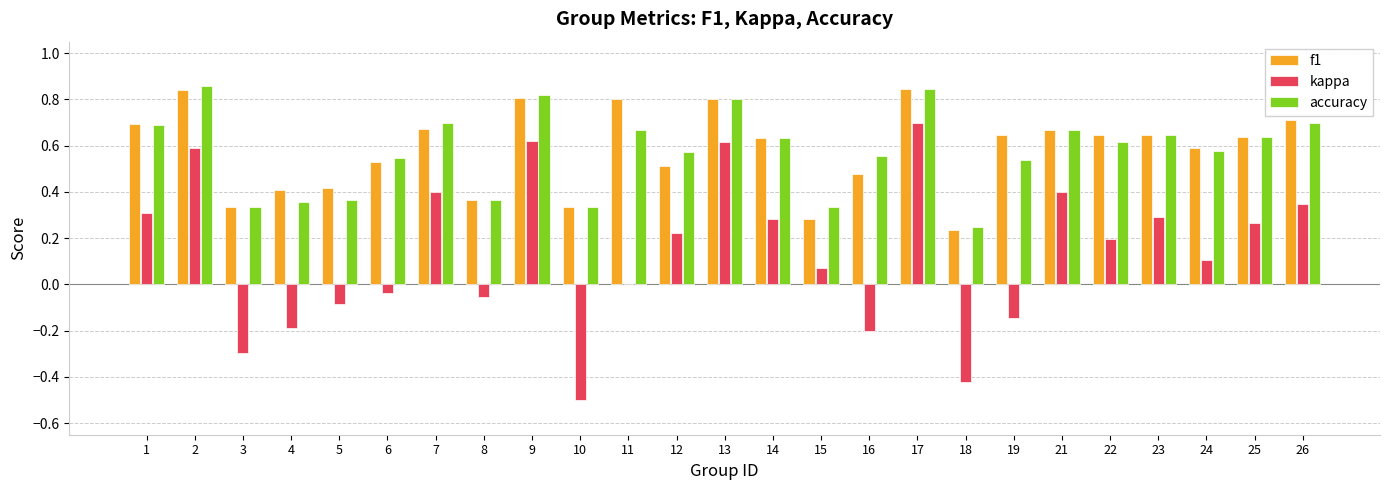

At which category is the sum across all series the highest?

17